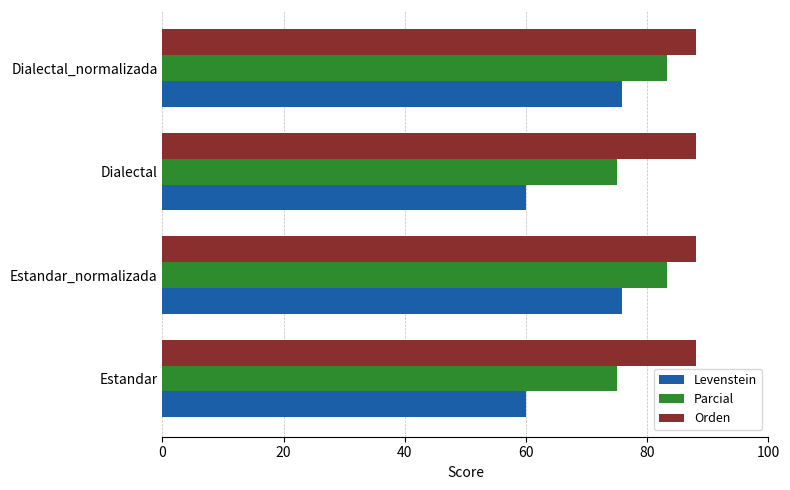

Rank the series by their maximum value, from highest to lowest.

Orden, Parcial, Levenstein